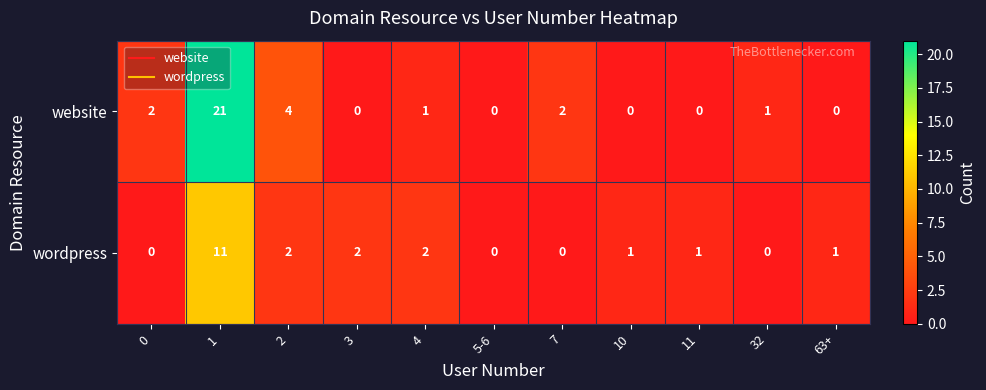

List the series in order of their peak value, highest first.

website, wordpress